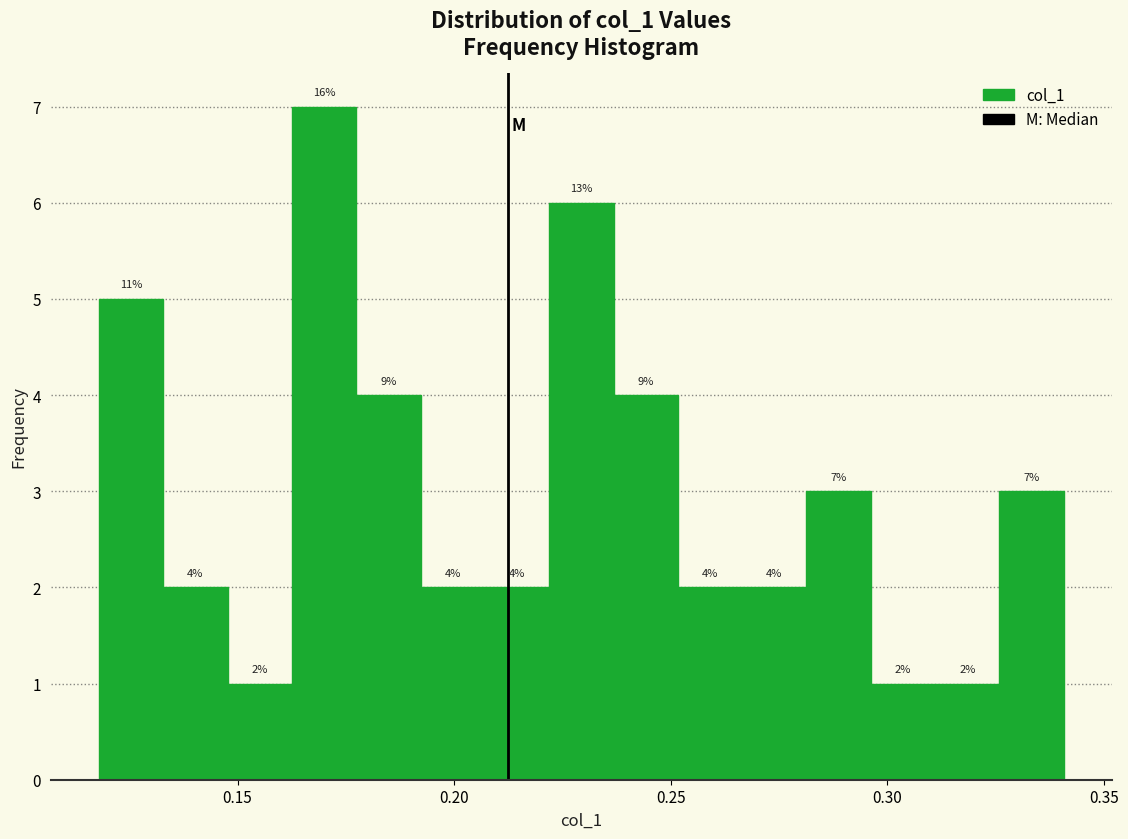

Around what value on the x-axis is the tallest bar? Give the approximate position of its centre, as read against the axis.

0.170